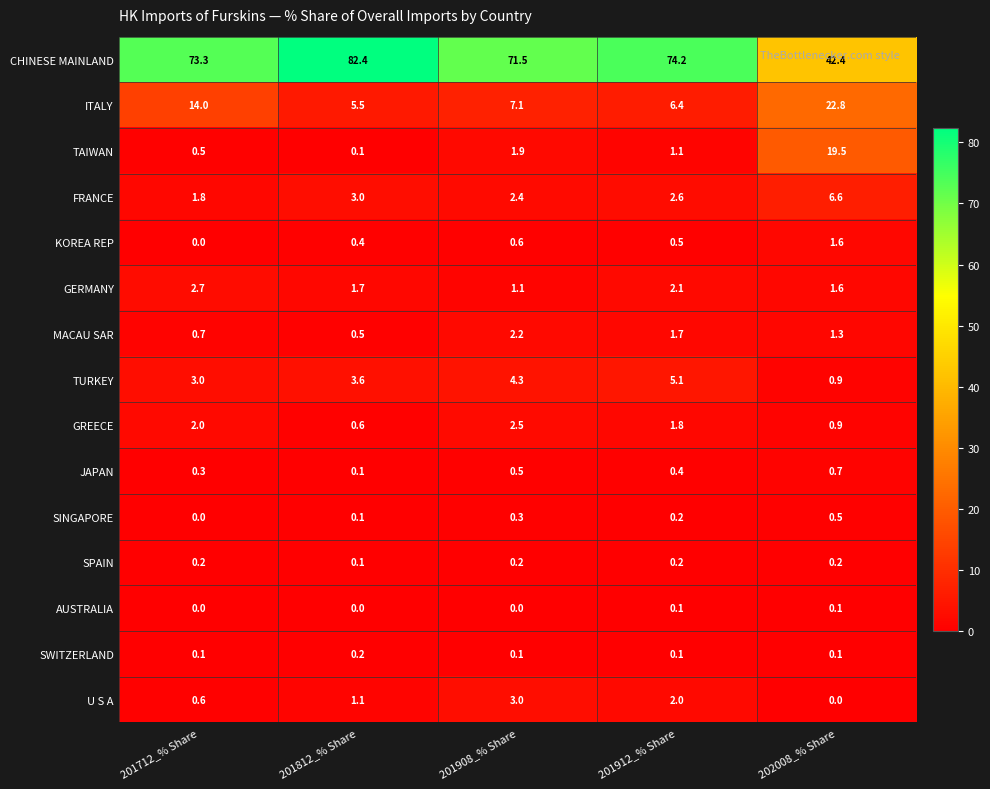

Rank the categories by MACAU SAR value from highest to lowest.

201908_% Share, 201912_% Share, 202008_% Share, 201712_% Share, 201812_% Share